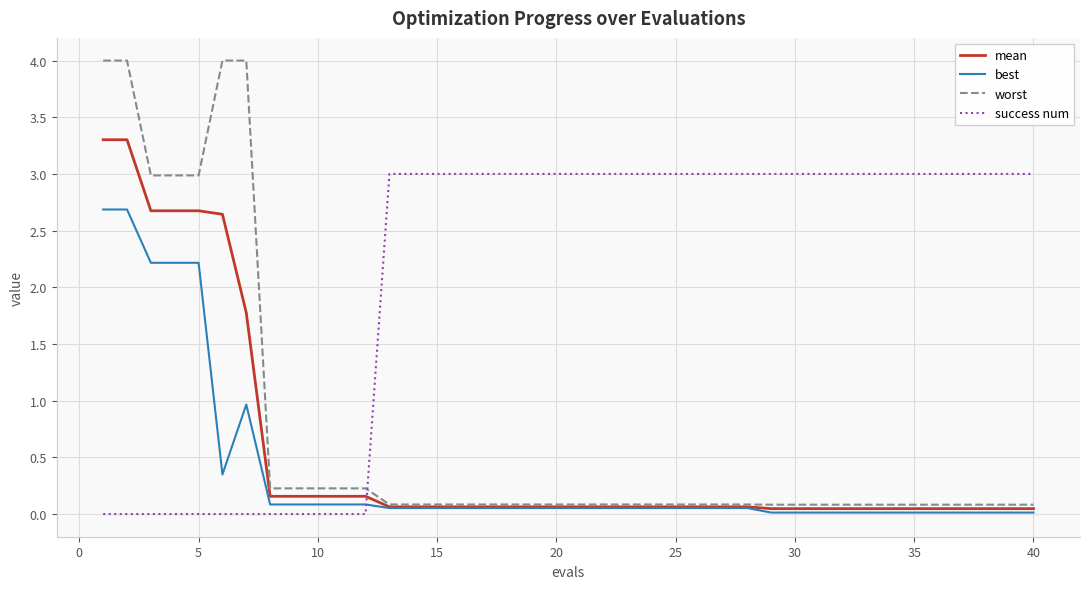

Rank the series by their maximum value, from highest to lowest.

worst, mean, success num, best